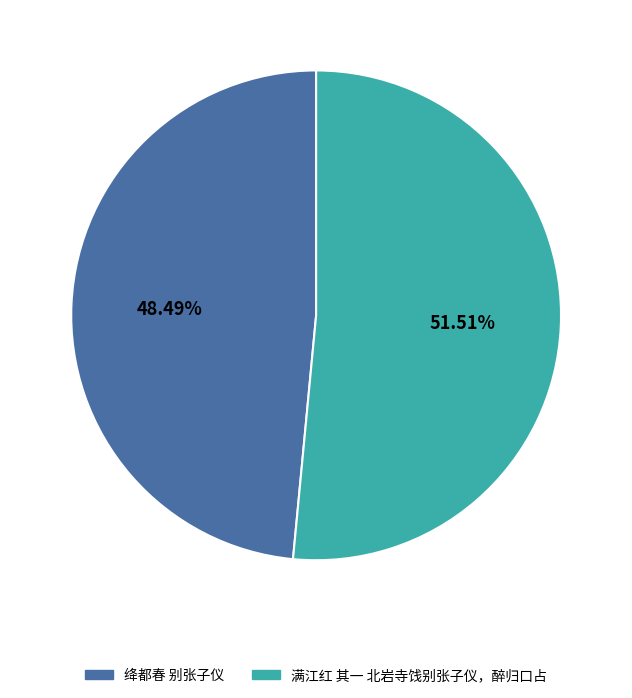

Does any single category account for the majority?

Yes